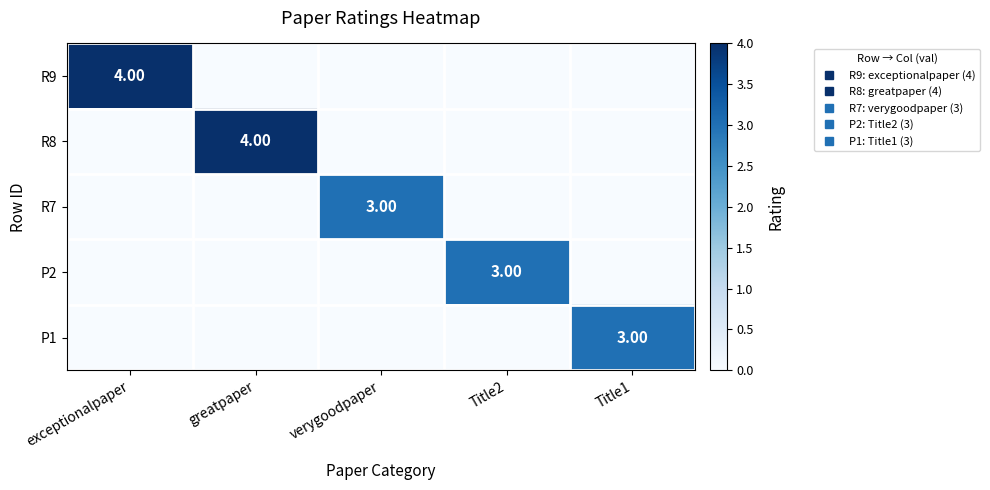

What is the total value across all series at verygoodpaper?

3